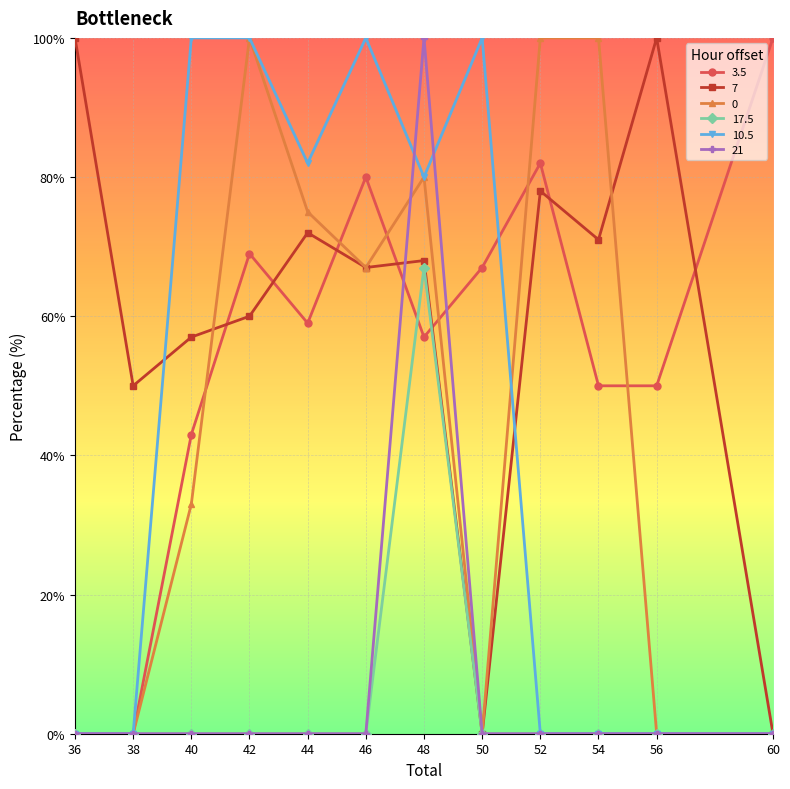

At which category does 3.5 reach its first local peak?

42